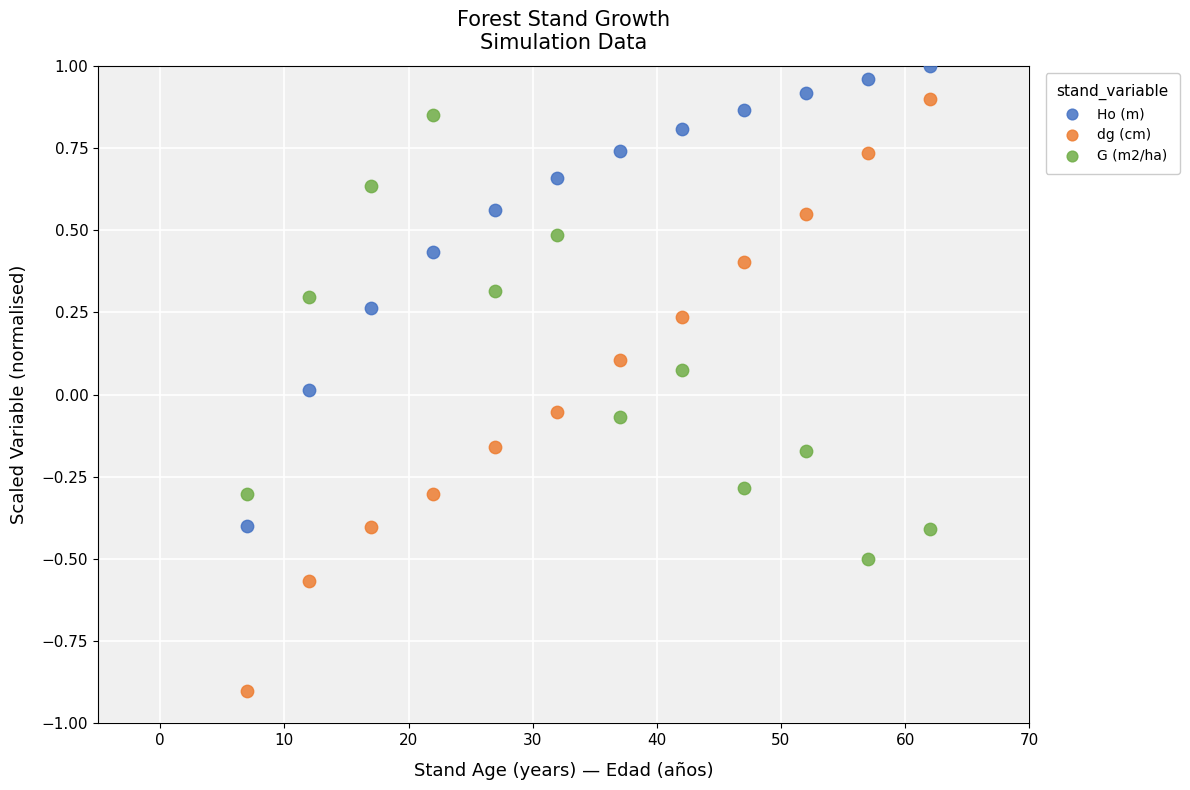

Which series reaches the minimum Y coordinate?

dg (cm)